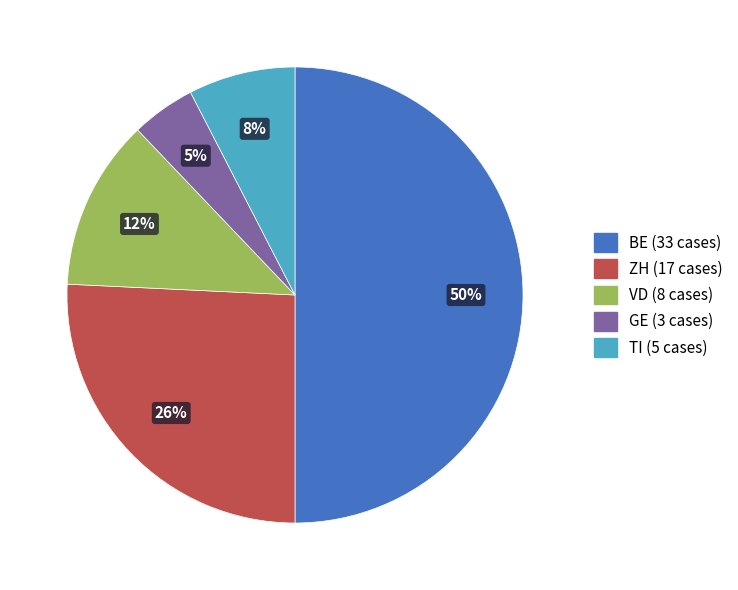

To the nearest percent, what portion does VD represent?

12%